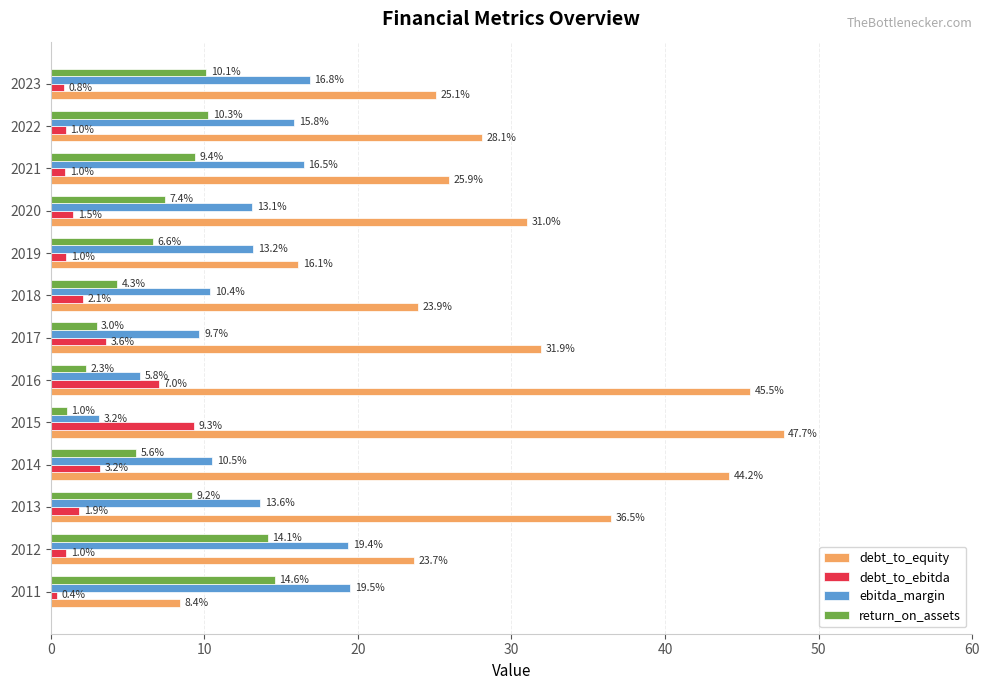

What is the sum of all ebitda_margin values?

167.5